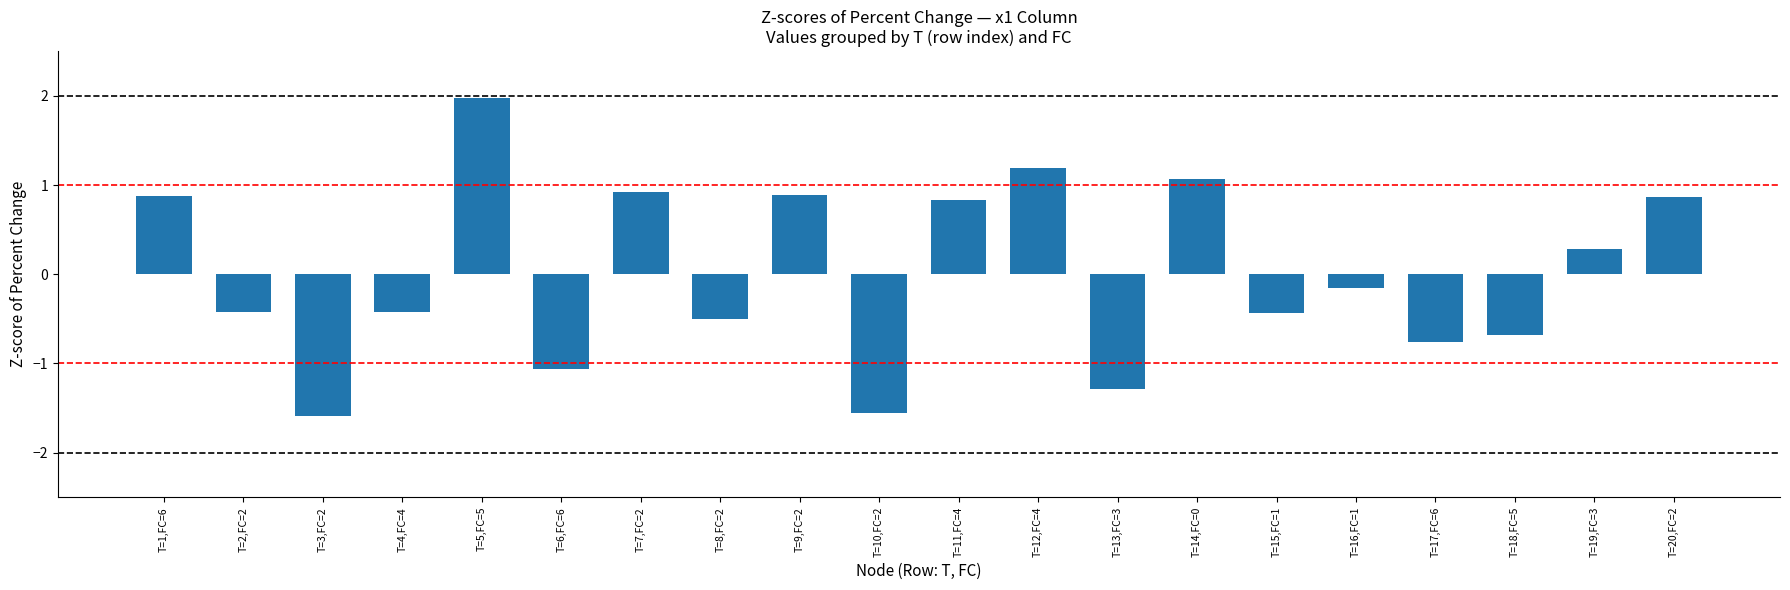

At which category does the chart reach its peak across all series?

T=5,FC=5